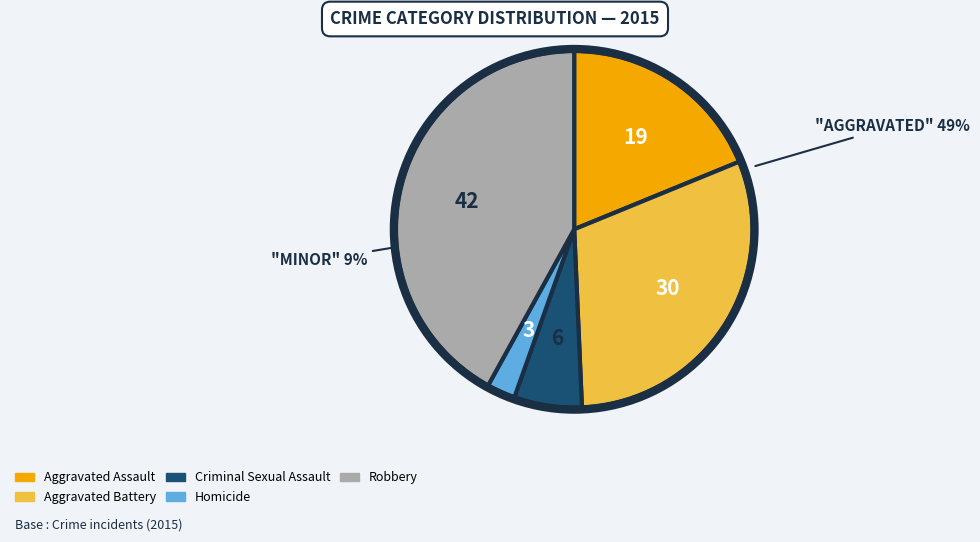

What portion of the pie excludes Aggravated Assault?

81.2%